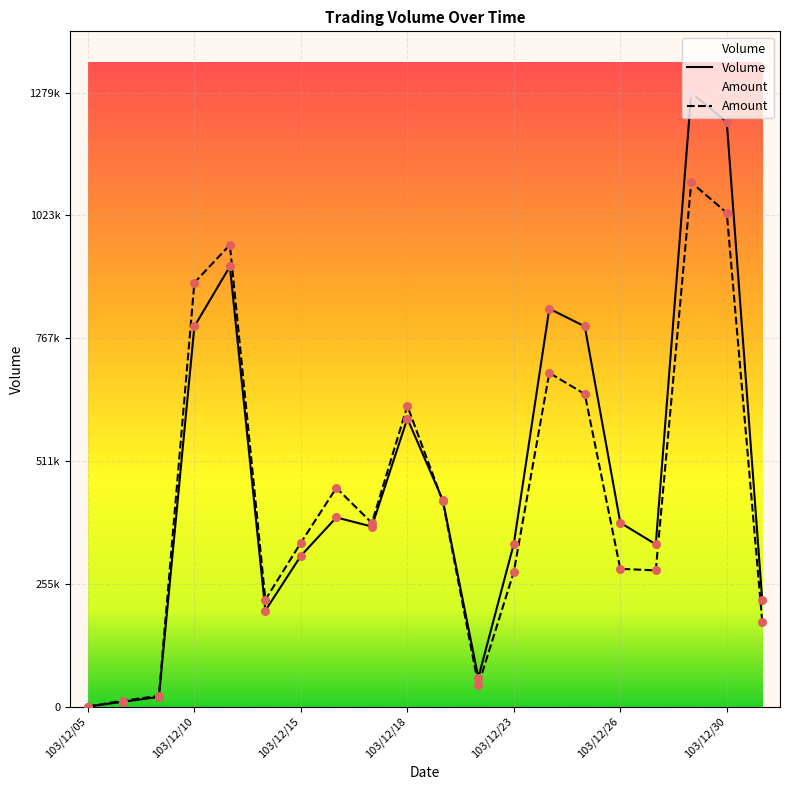

At how many categories does at least one series exceed 528814?

7